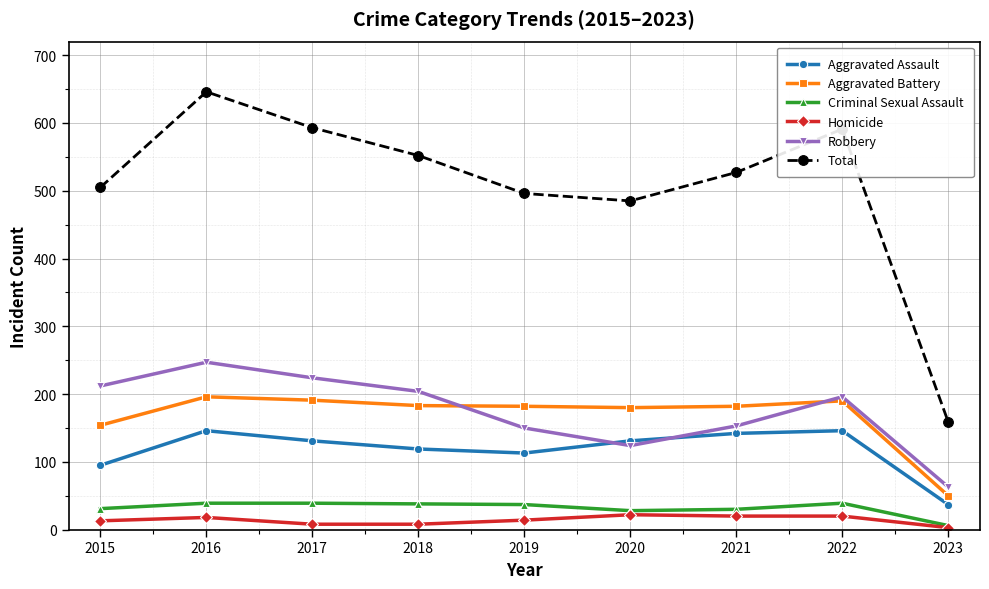

Is this an area chart (filled region under the line)?

No